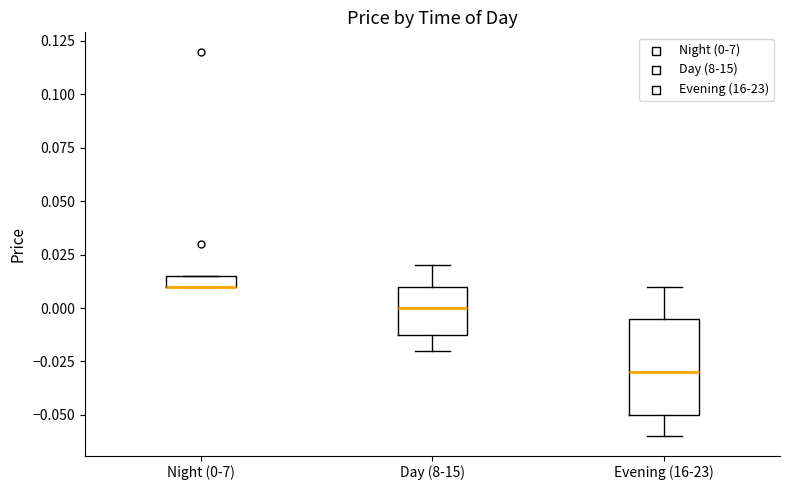

Where is the lower edge of the box for Night (0-7) on the y-axis? The values are not printed on the chart, so give them approximately, as read against the axis.

0.010